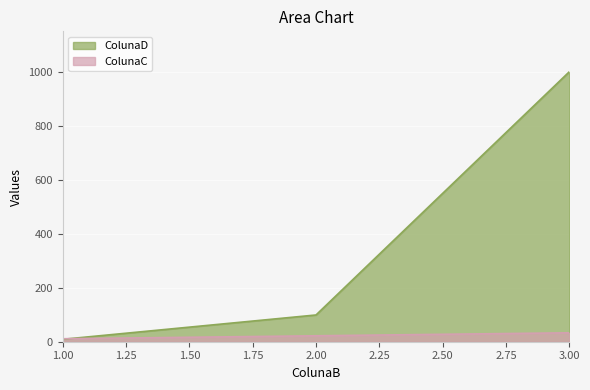

Which has a higher value, 1 or 2?

2